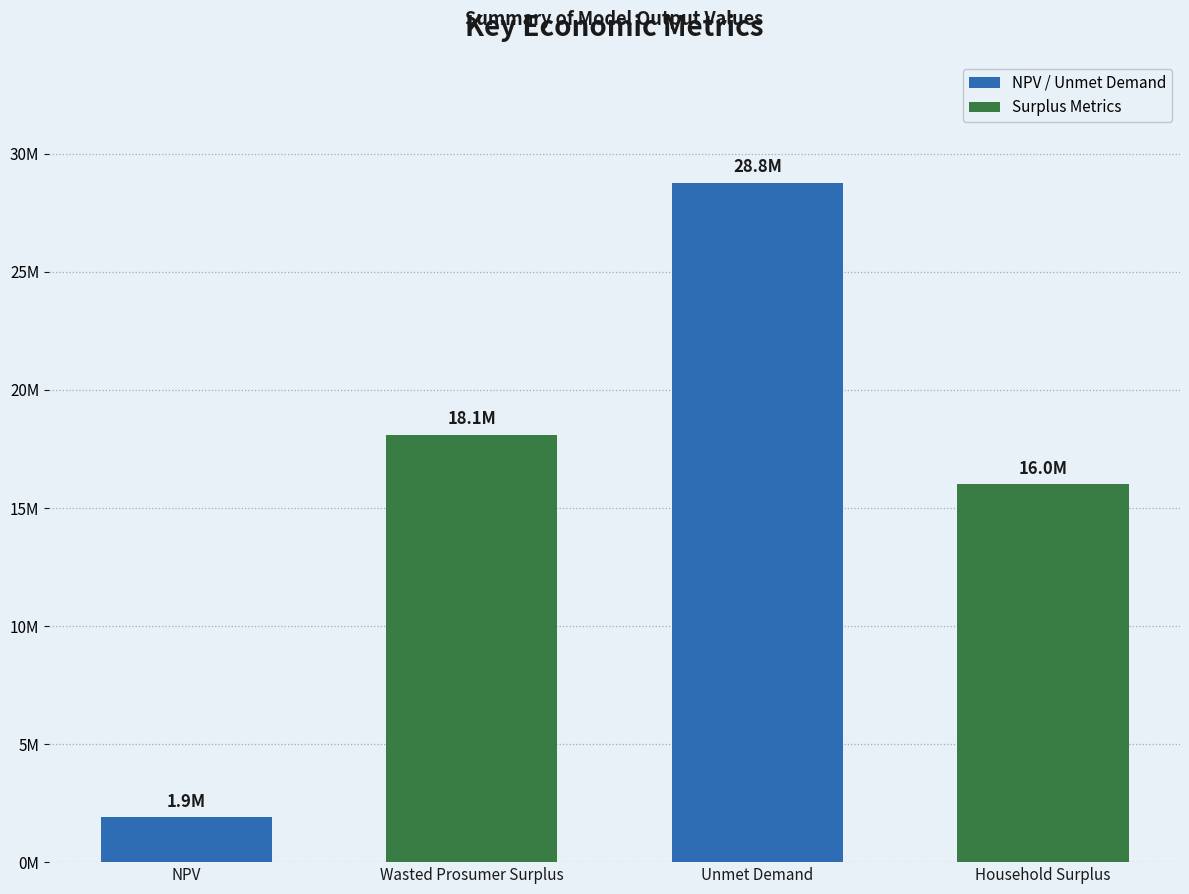

At which category does the chart reach its minimum across all series?

NPV